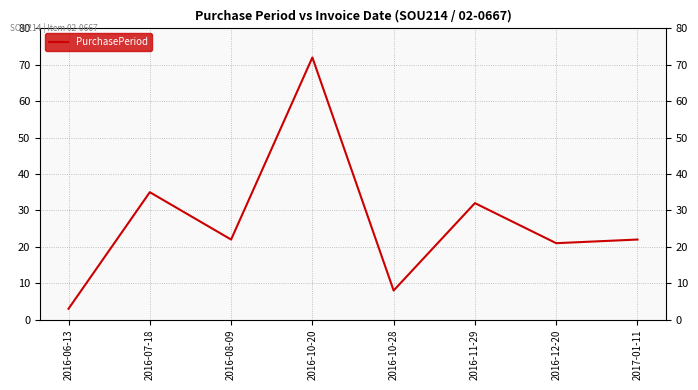

What is the label of the 5th point from the left?

2016-10-28